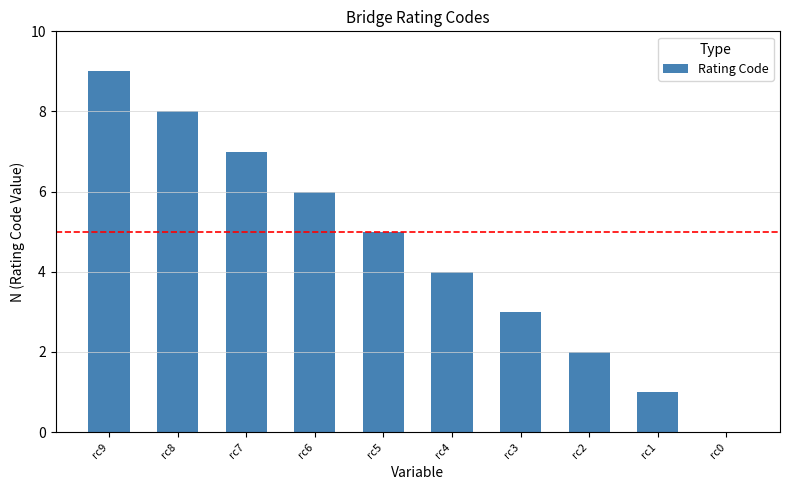

What is the sum of all values?

45